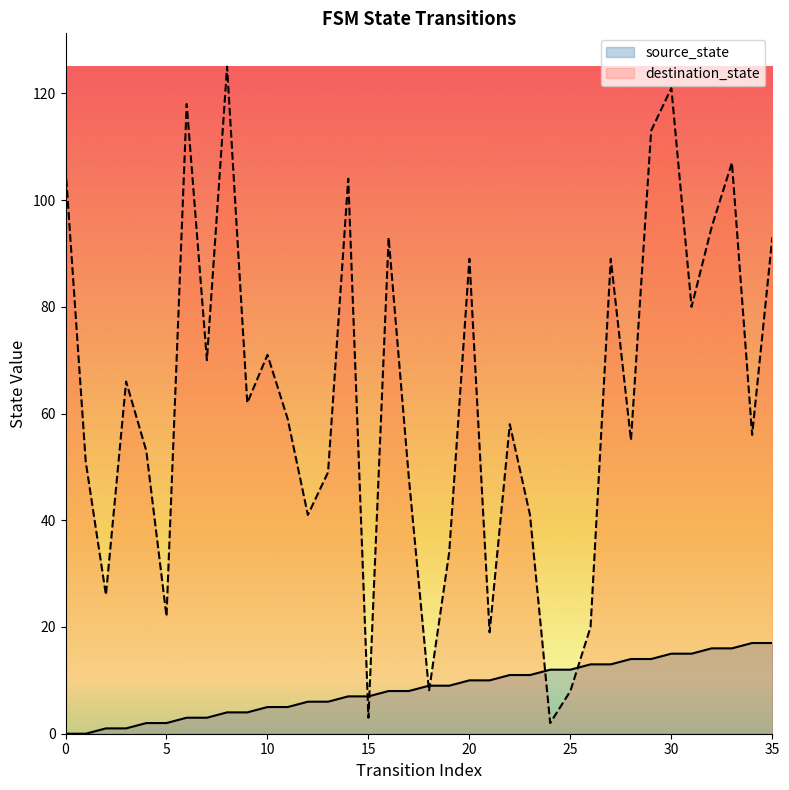

What is the total value across all series at 0?

106